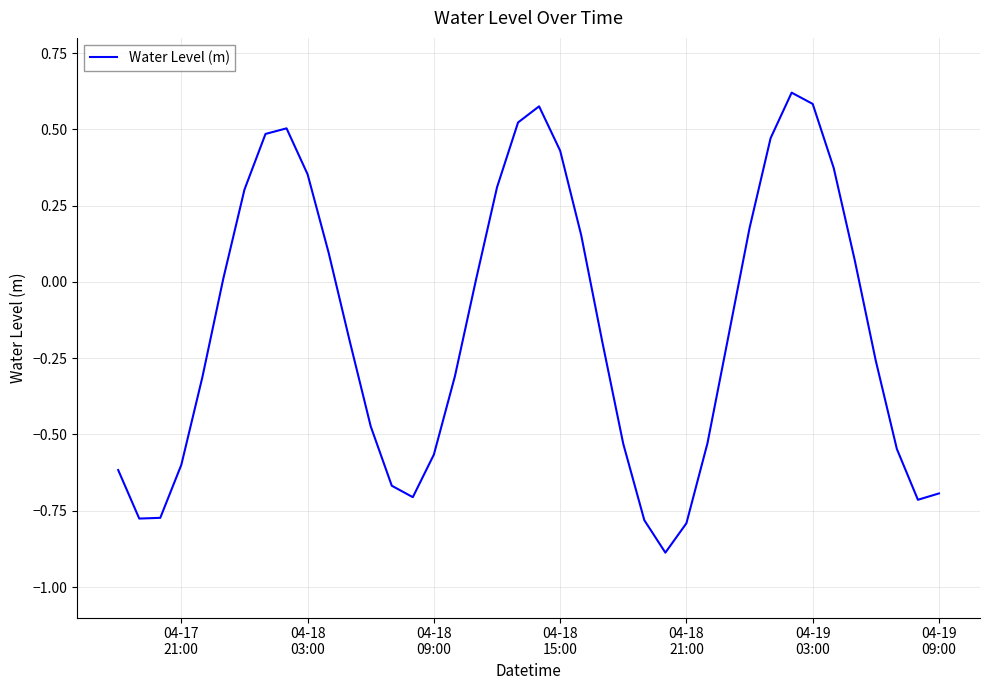

What is the smallest value displayed?

-0.9